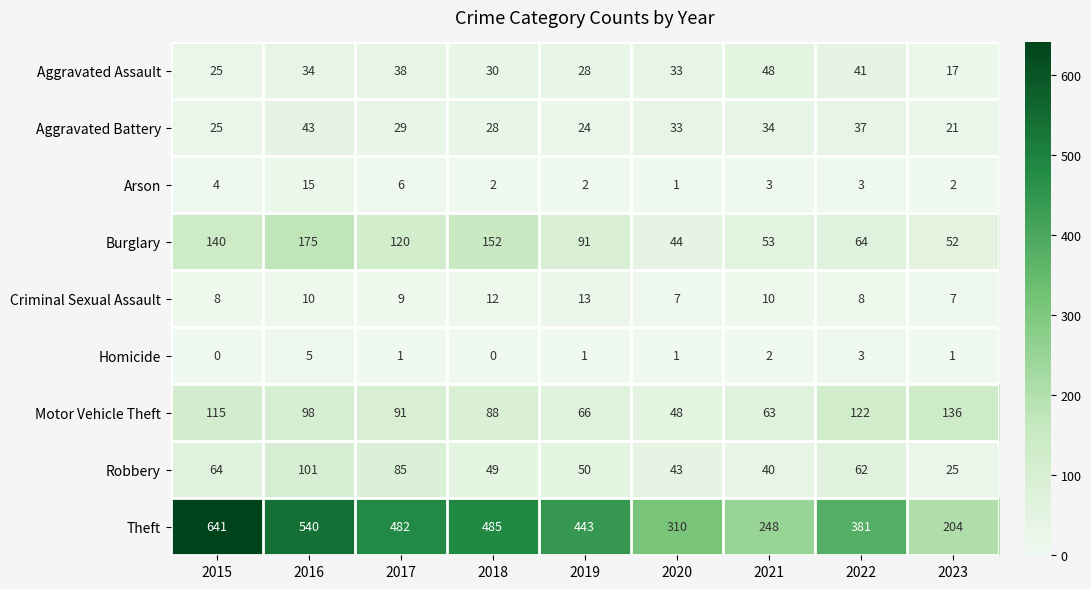

At which category is the sum across all series the highest?

2015